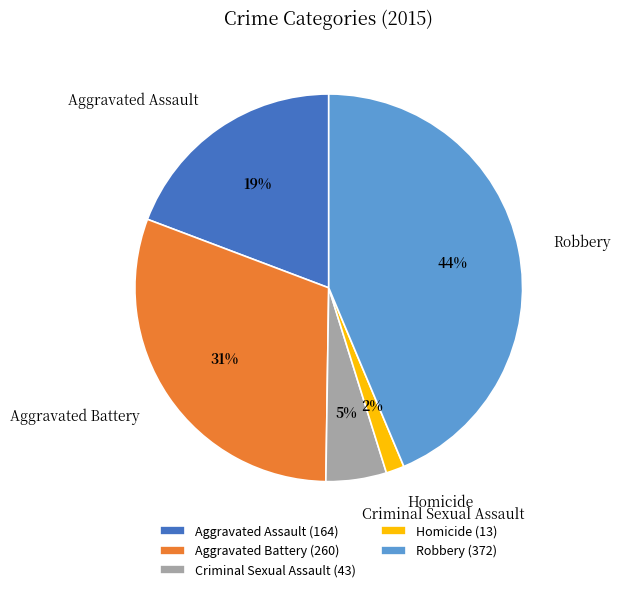

Do Criminal Sexual Assault and Aggravated Assault together represent more than half of the pie?

No